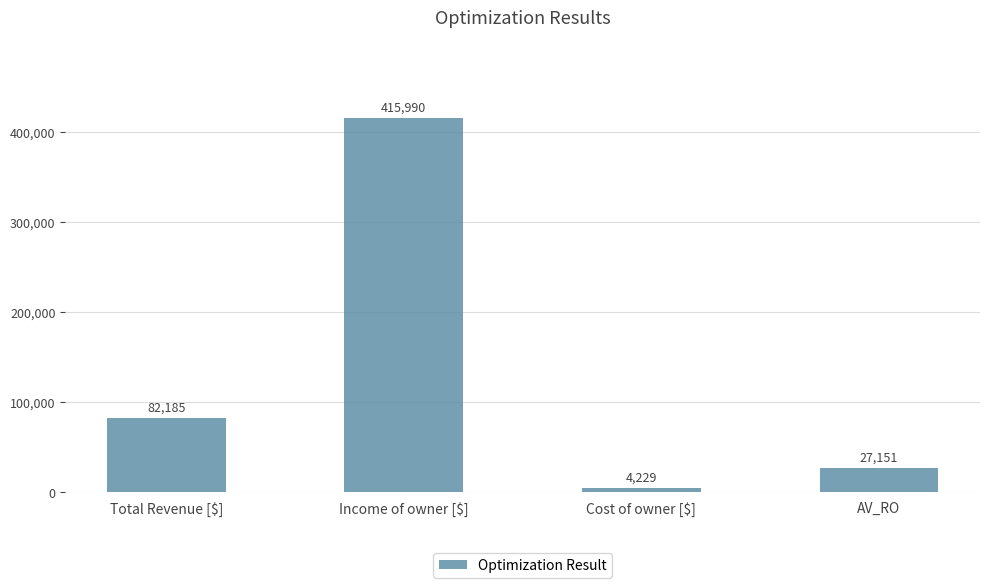

How many values are below 82185?

2